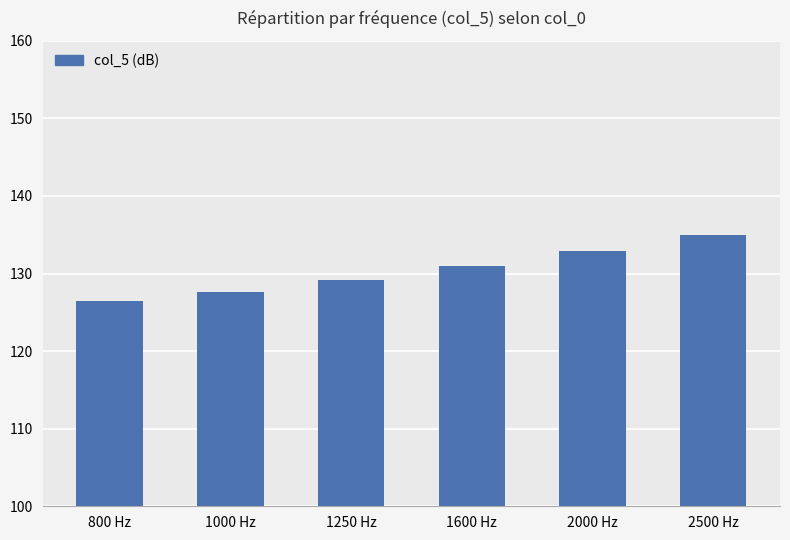

What is the change in value from 1000 Hz to 2000 Hz?

+5.3